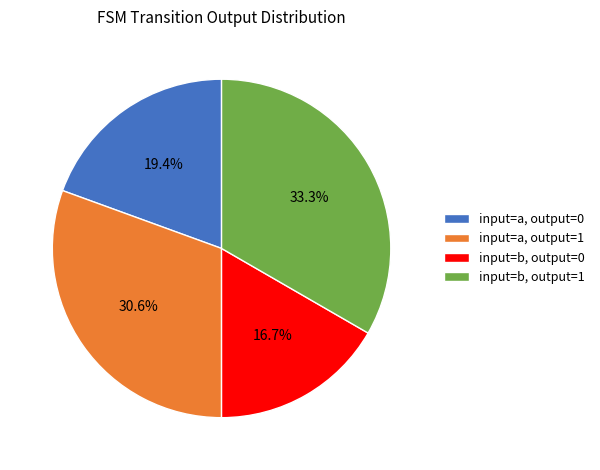

Which category has the biggest portion of the pie?

input=b, output=1